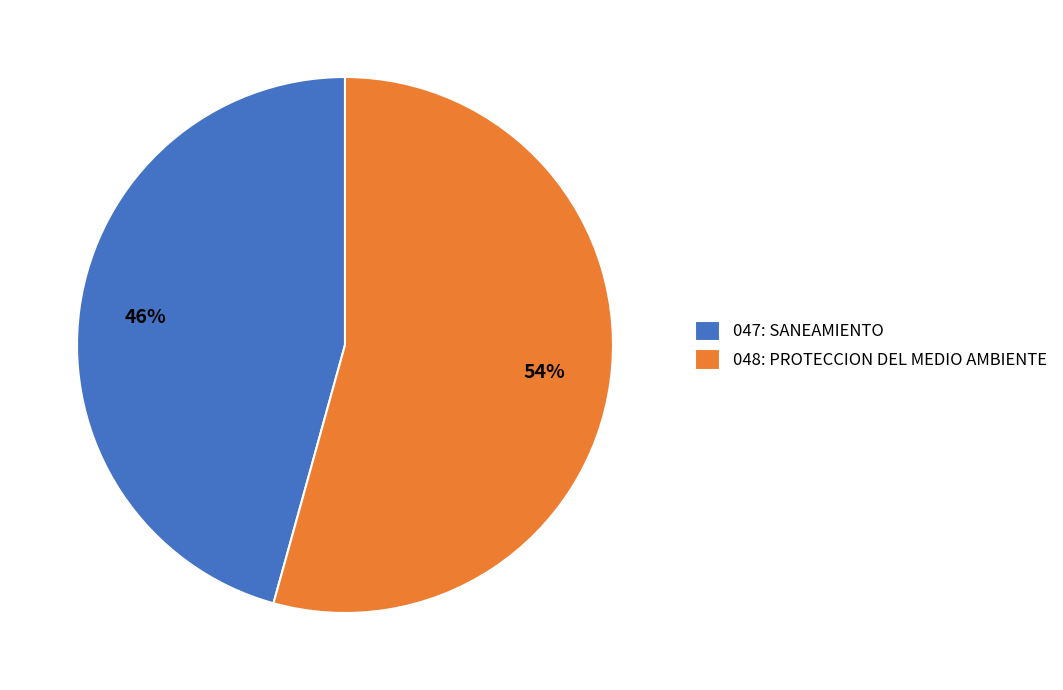

Is it true that 048: PROTECCION DEL MEDIO AMBIENTE is 54% of the pie?

True